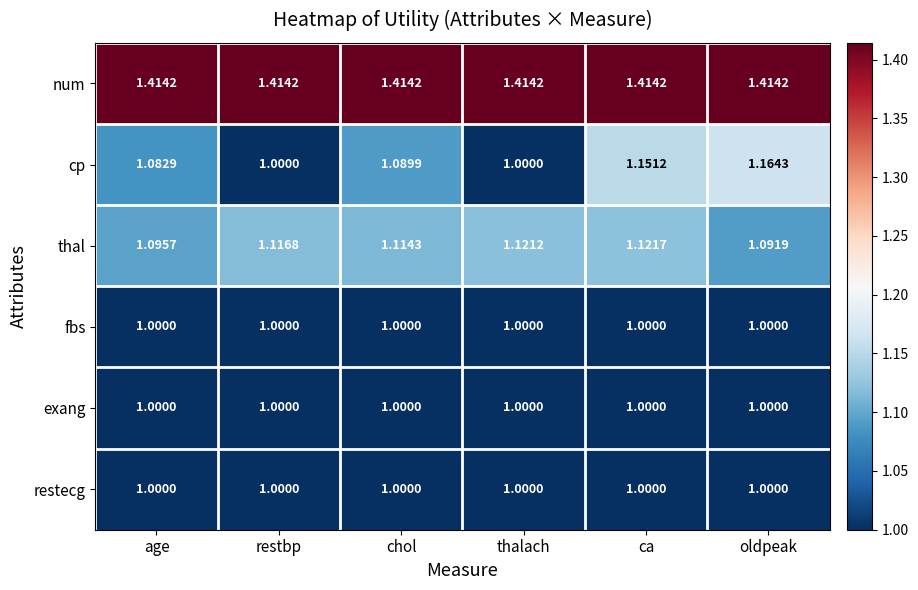

Which series has the largest total across all categories?

num